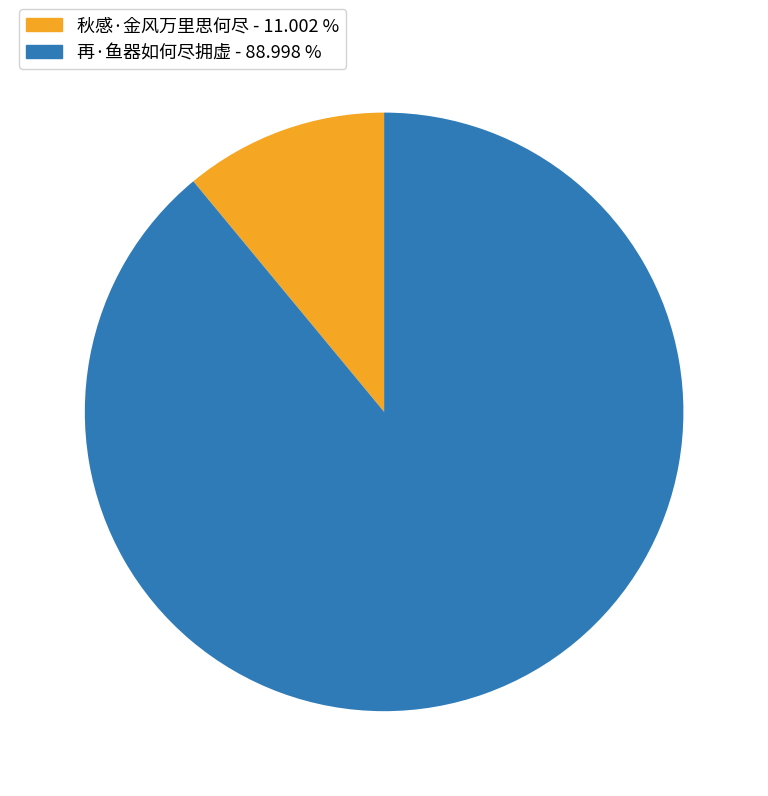

Which has a higher value, 秋感·金风万里思何尽 or 再·鱼器如何尽拥虚?

再·鱼器如何尽拥虚